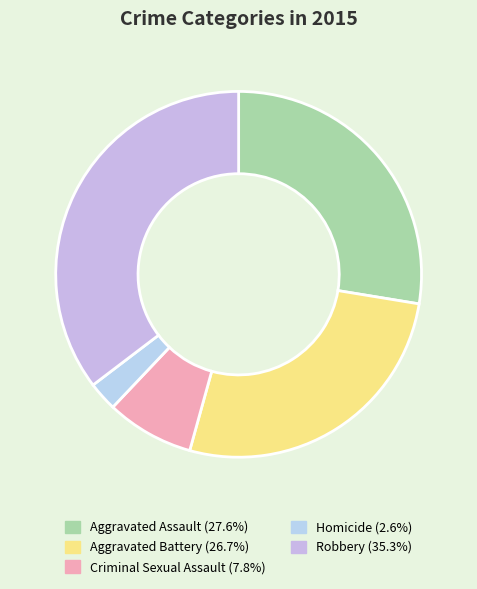

How many segments does this pie chart have?

5